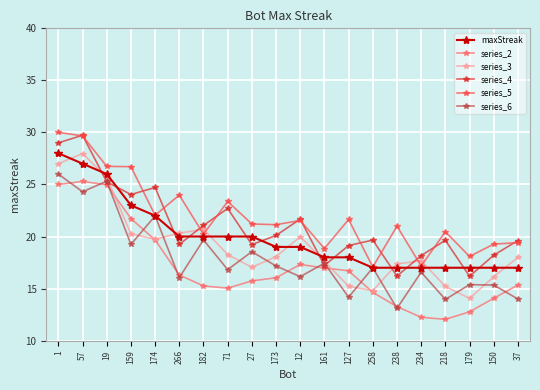

Is the value of series_3 at 238 greater than the value of maxStreak at 266?

No